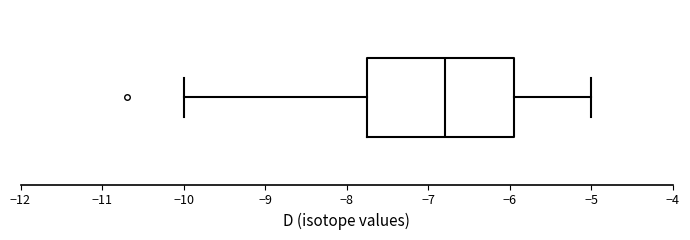

Where is the left edge of the box on the x-axis? The values are not printed on the chart, so give them approximately, as read against the axis.

-7.7